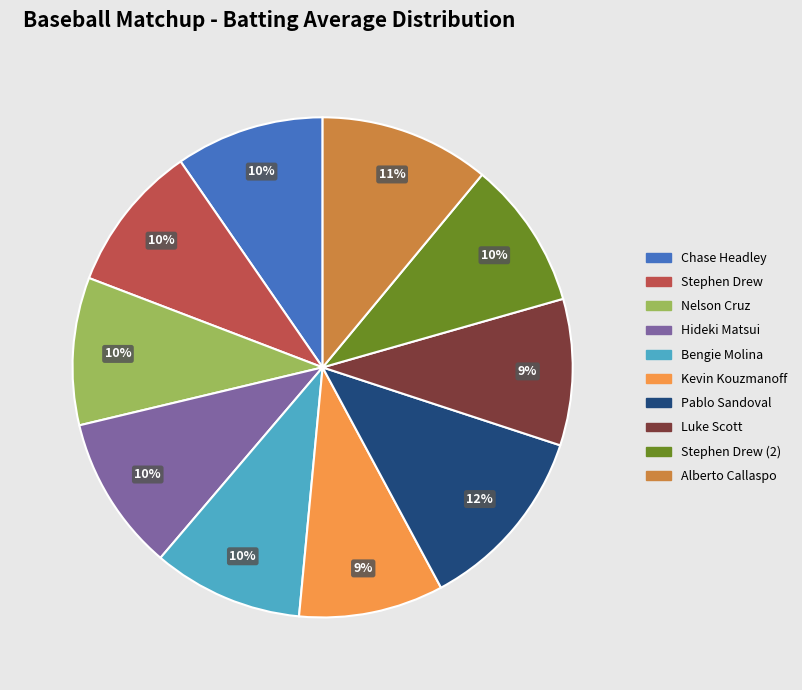

Is there any slice that represents more than half of the pie?

No